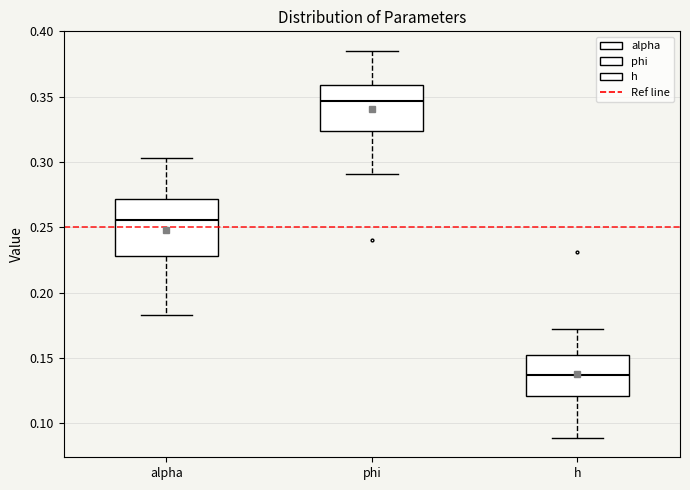

Reading left to right, transcribe this box plot: for each box, give where its median line is, the range the box spans, and where its two whiskers end, as read against the y-axis. The values are not printed on the chart, so give them approximately, as read against the axis.

alpha: median 0.255, box 0.230 to 0.270, whiskers 0.185 to 0.305
phi: median 0.345, box 0.325 to 0.360, whiskers 0.290 to 0.385
h: median 0.135, box 0.120 to 0.155, whiskers 0.090 to 0.175